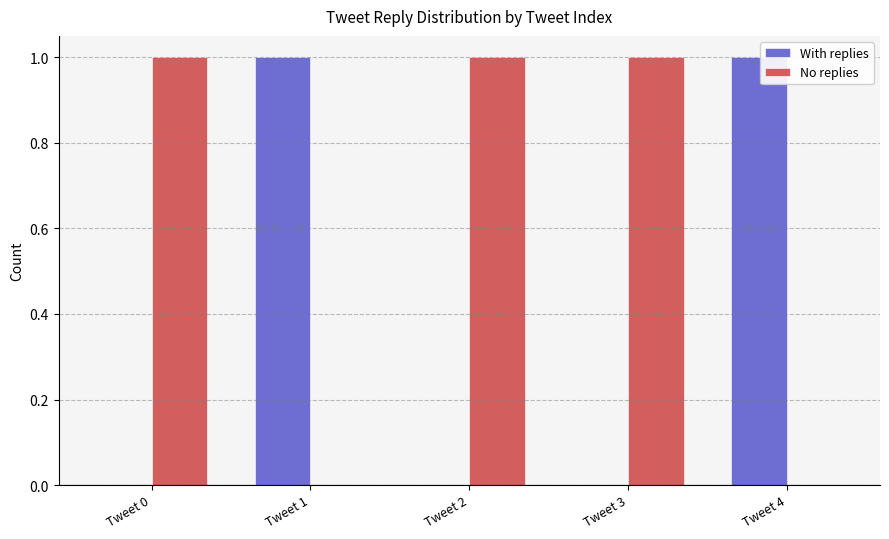

Read the With replies value at Tweet 4.

1